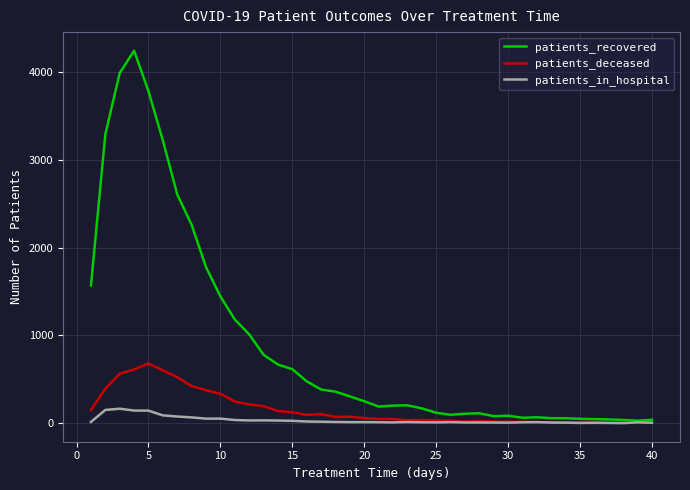

Which series has the largest total across all categories?

patients_recovered